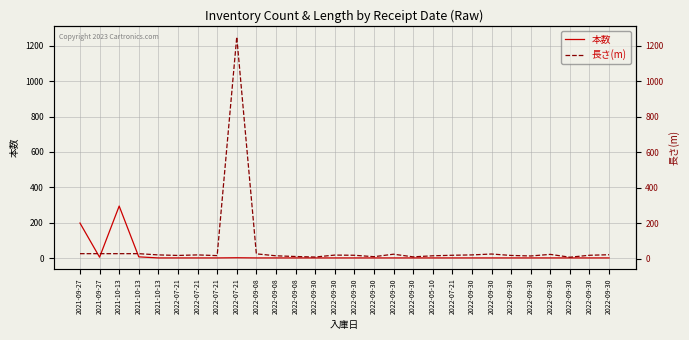

What is the difference between the highest and lowest values at 2022-07-21?

14